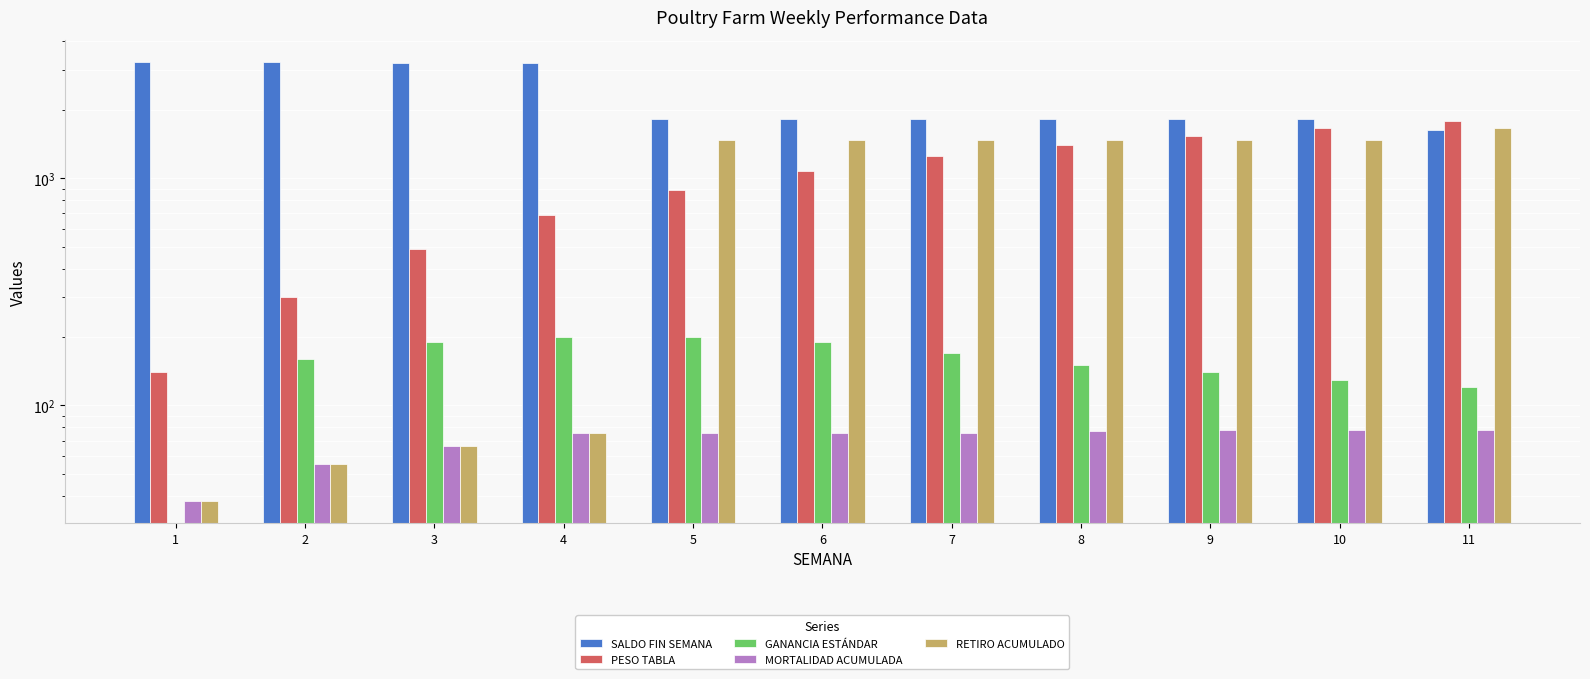

How many values in the RETIRO ACUMULADO series exceed 1472?

4